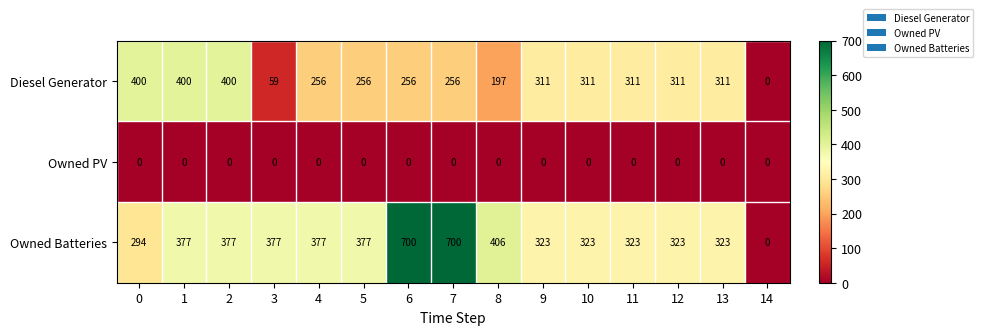

Read the Owned Batteries value at 12, to the nearest 50.

300